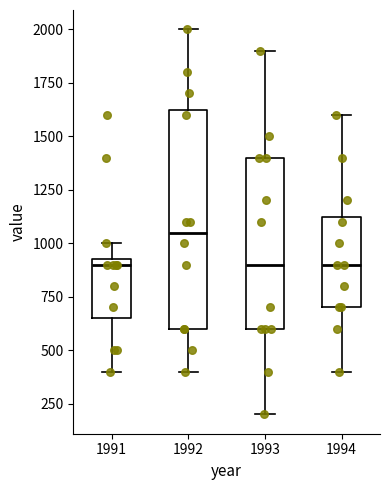

Where is the upper edge of the box at x = 1994 on the y-axis? The values are not printed on the chart, so give them approximately, as read against the axis.

1150